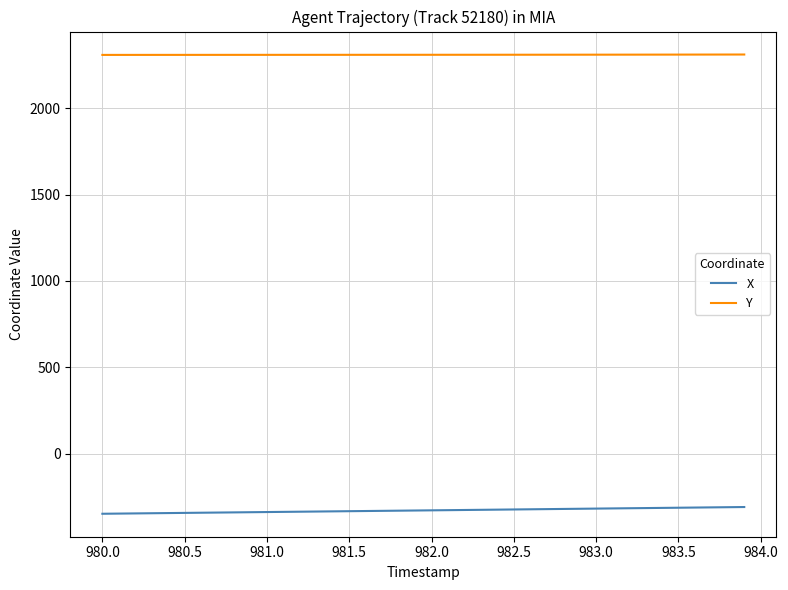

What is the highest value of the X series?

-308.9